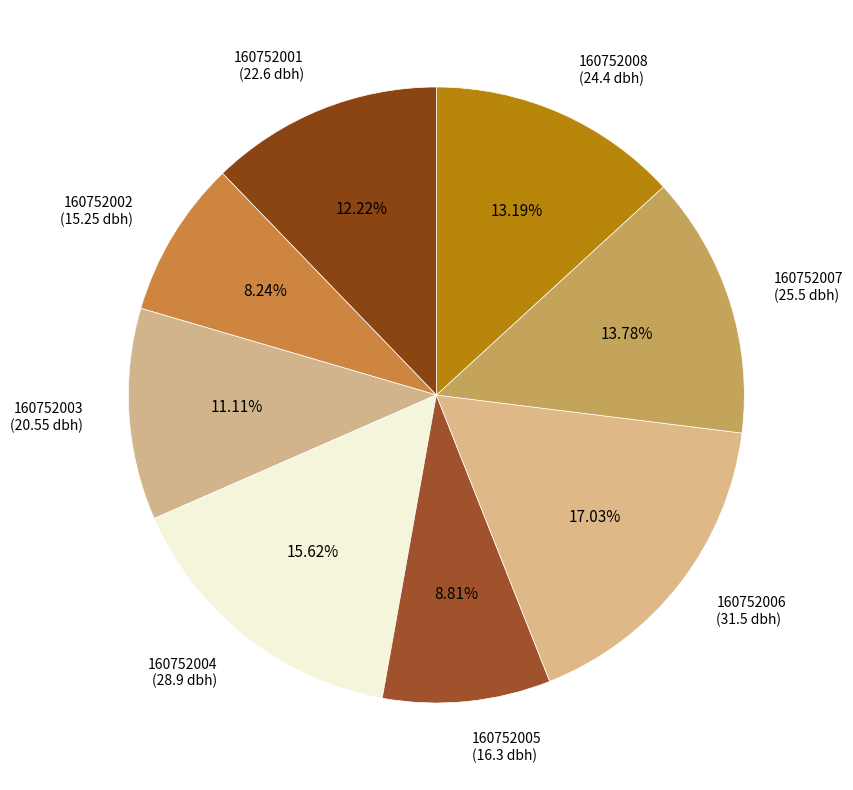

Count the number of slices in the pie.

8